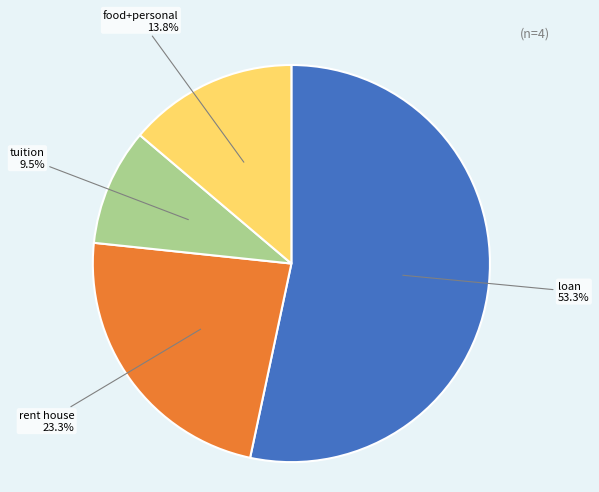

Does any single category account for the majority?

Yes